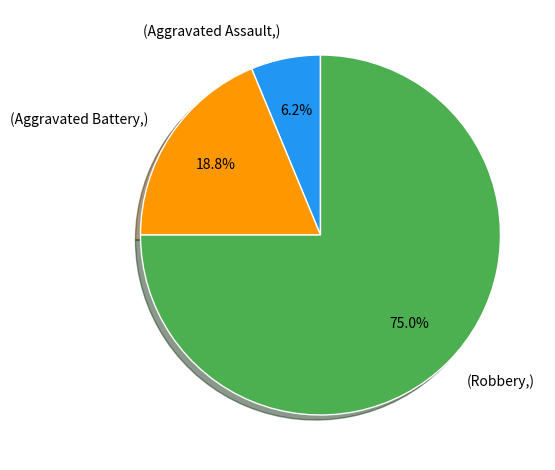

Approximately how many times larger is the value at (Aggravated Battery,) compared to (Aggravated Assault,)?

3.0